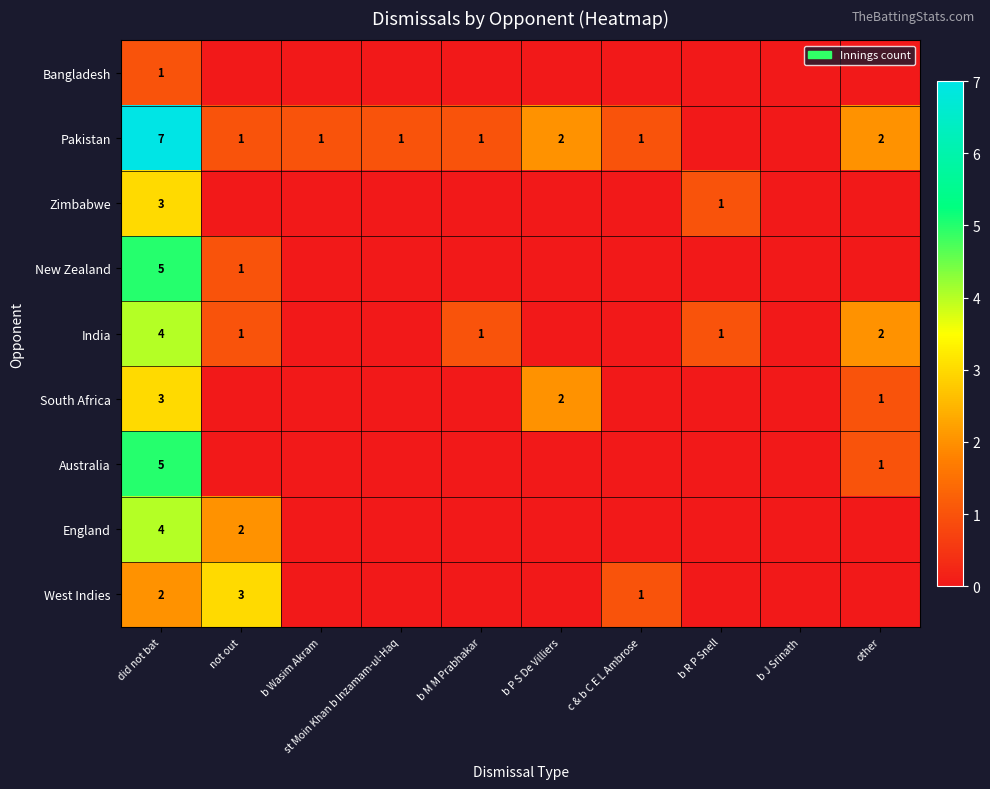

At which category is the sum across all series the highest?

did not bat